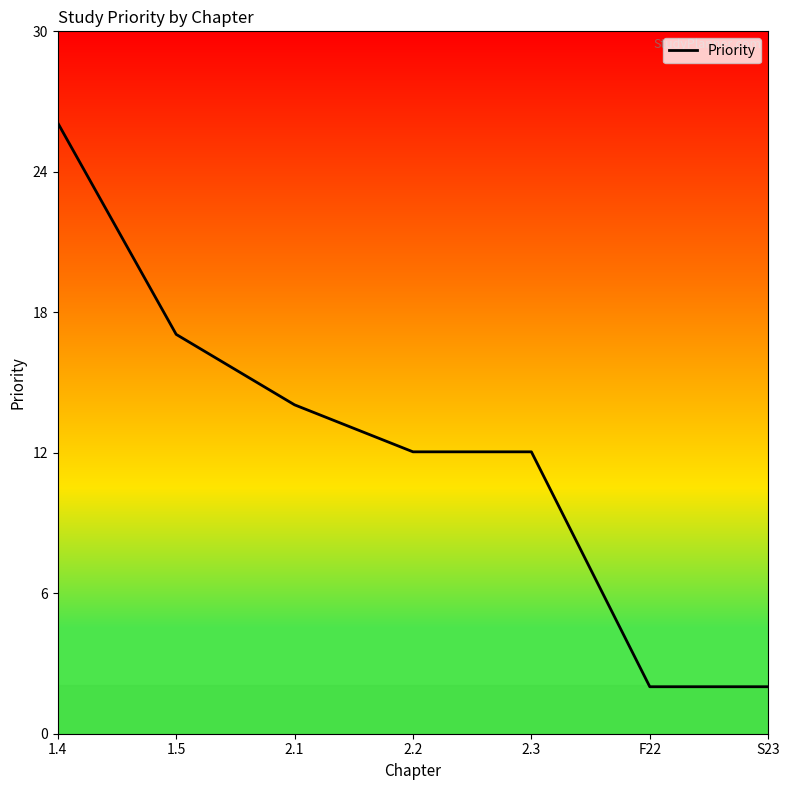

What is the approximate value at 2.1, to the nearest 10?

10